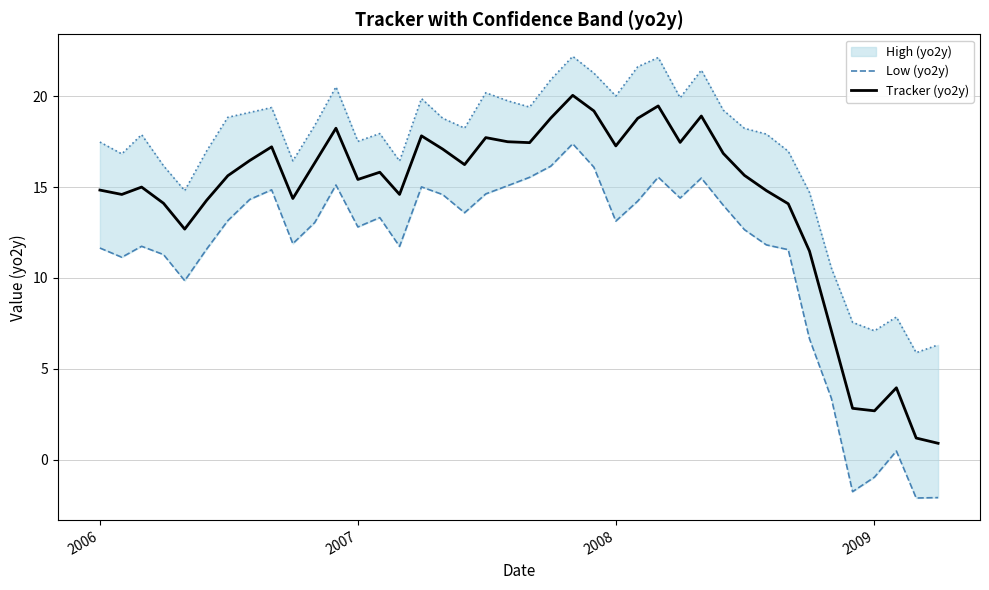

What is the minimum value for Tracker (yo2y)?

0.9